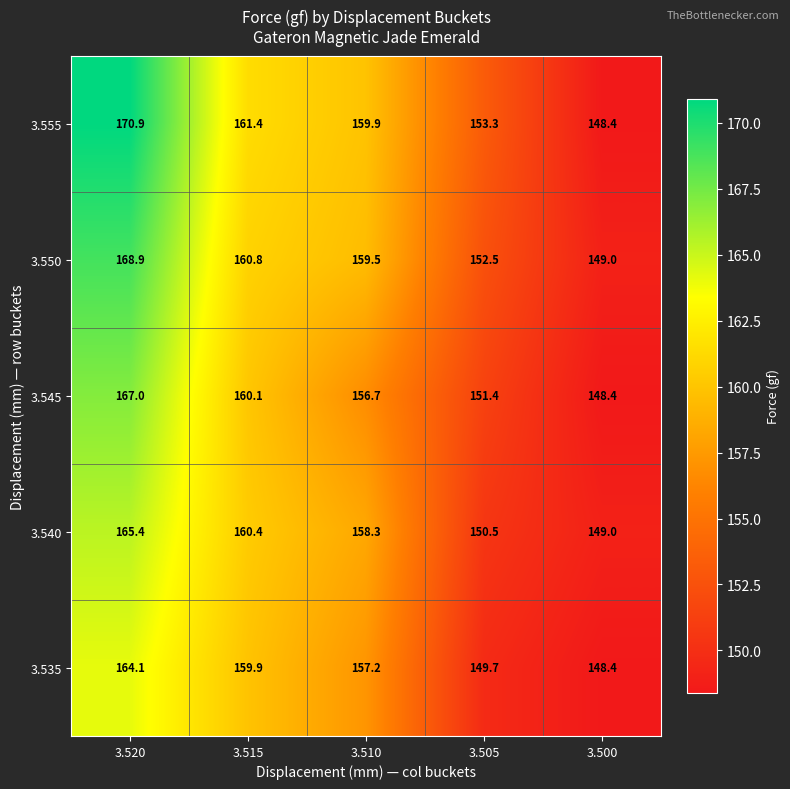

What is the sum of all 3.545 values?

783.6